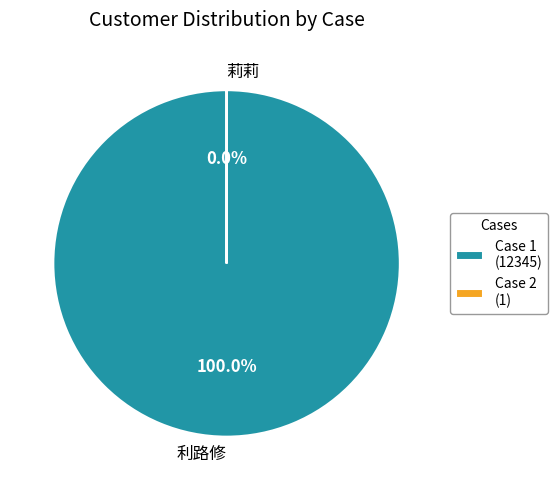

Does any single category account for the majority?

Yes